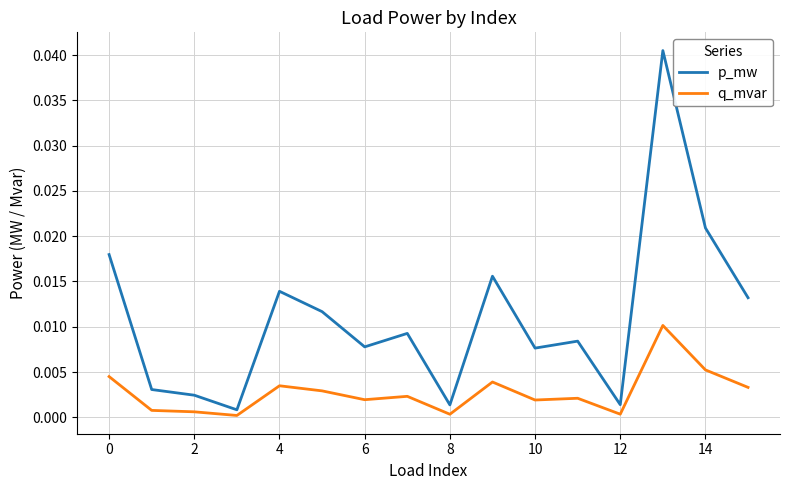

Which series has the largest range (max minus min)?

p_mw